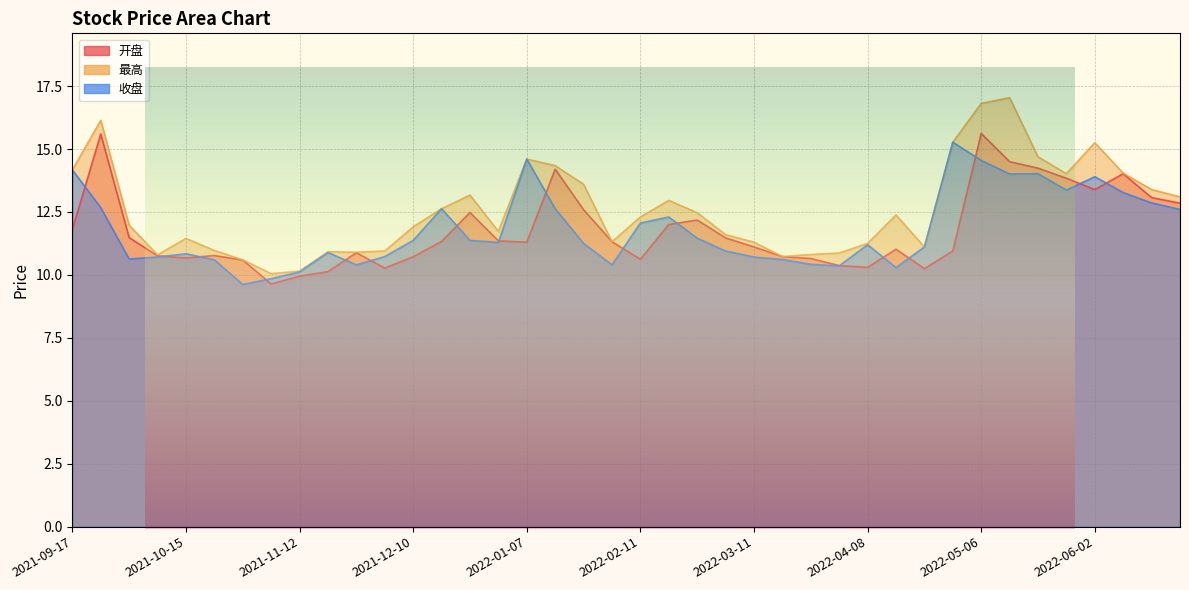

What is the smallest value displayed?

9.6